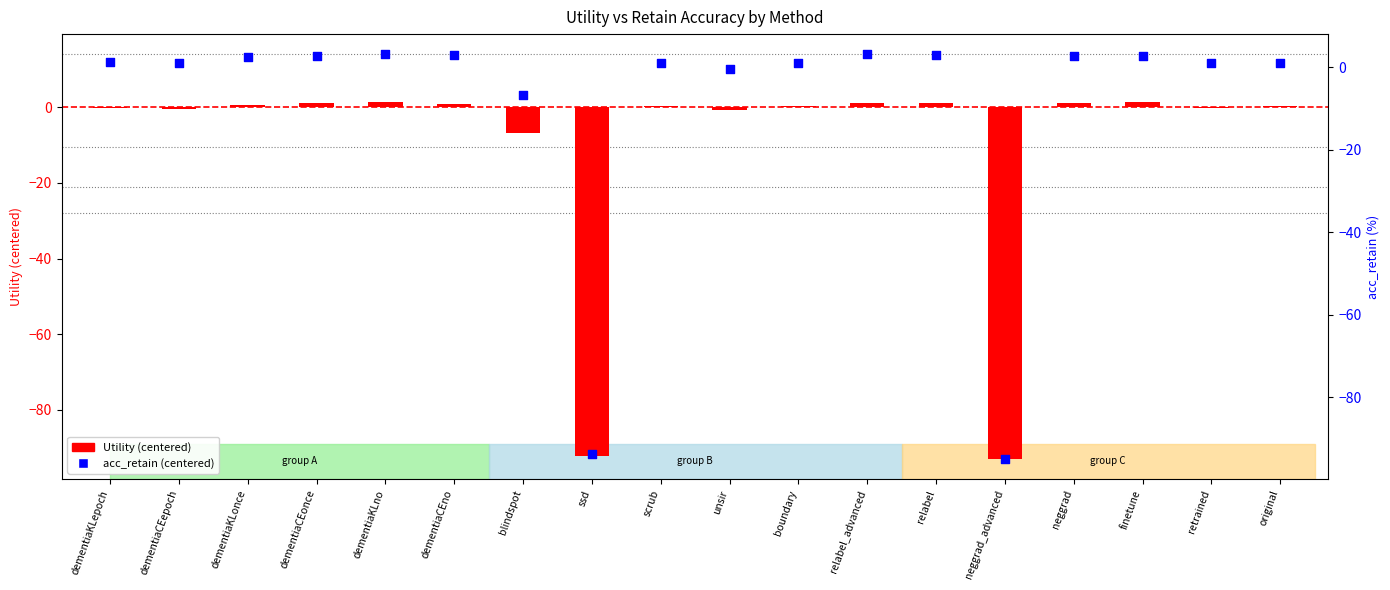

Which series has the widest spread of Y values?

acc_retain (centered)